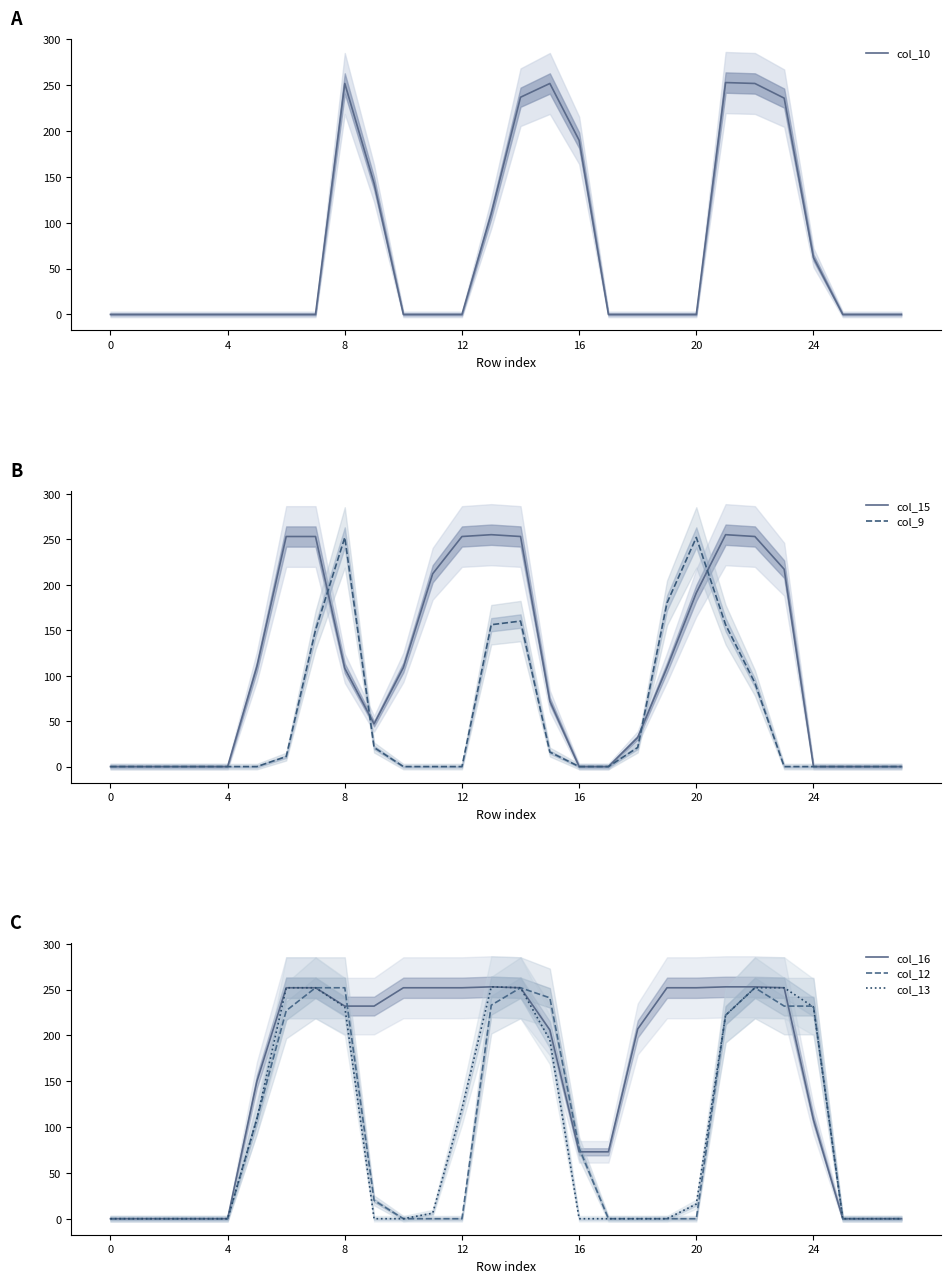

The col_9 series shows 131 at 20. True or false?

False